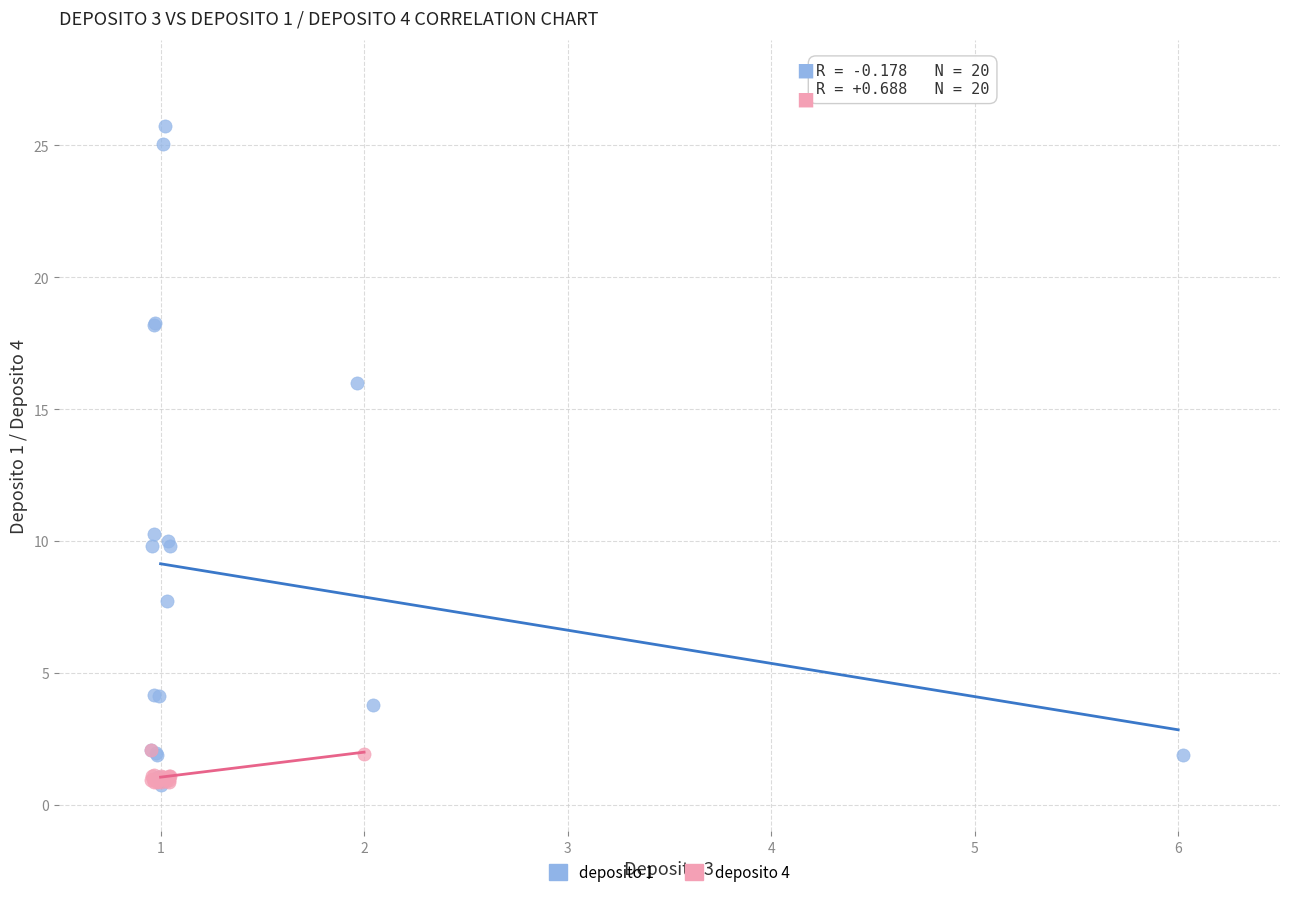

Which series has the largest Y range (max minus min)?

deposito 1